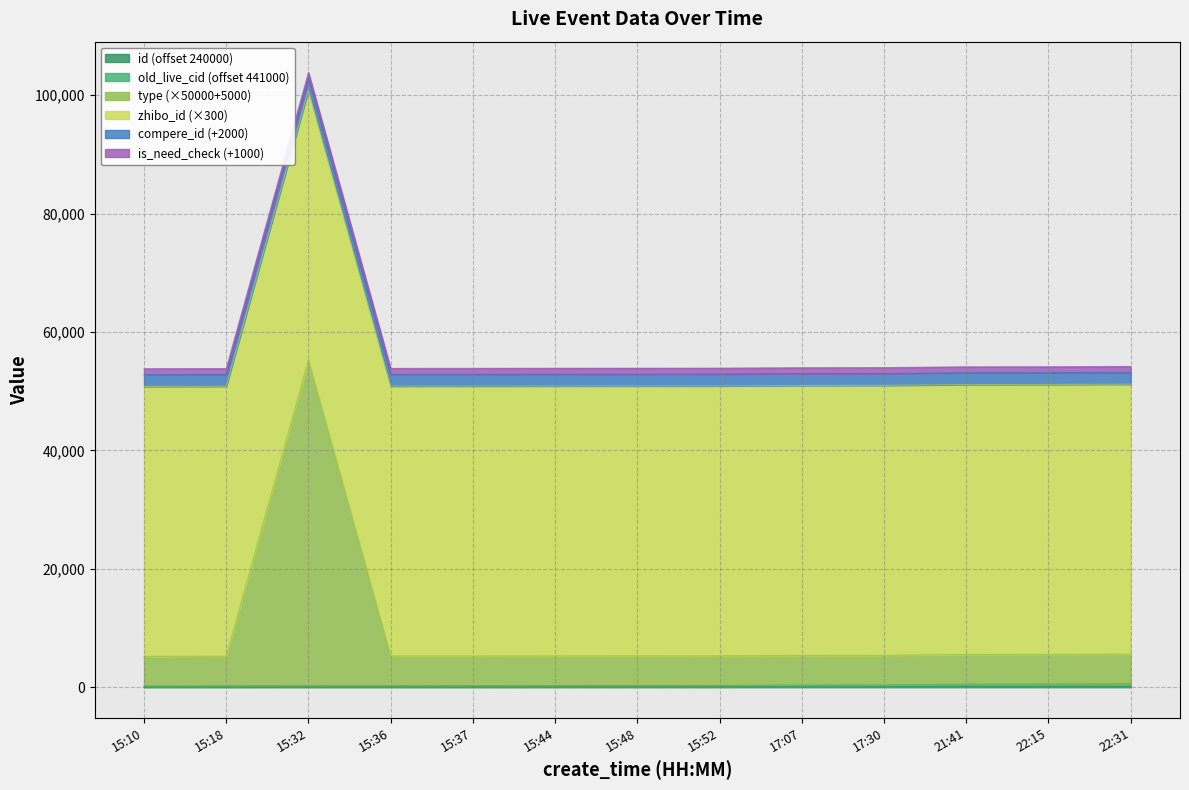

How many data points in id are above 63?

6